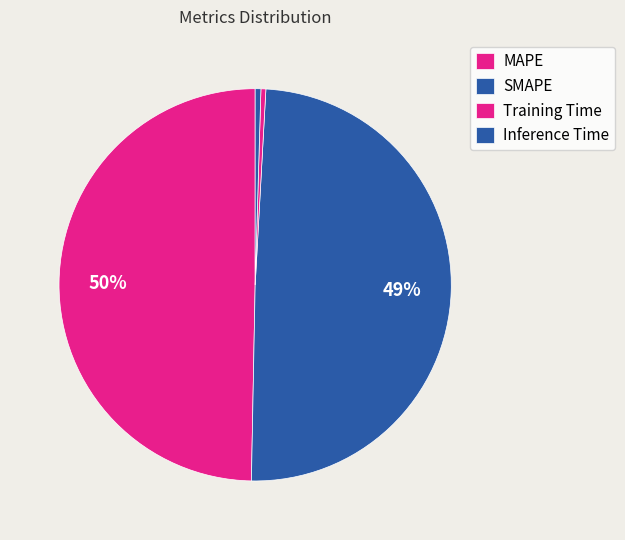

Between Training Time and MAPE, which is larger?

MAPE